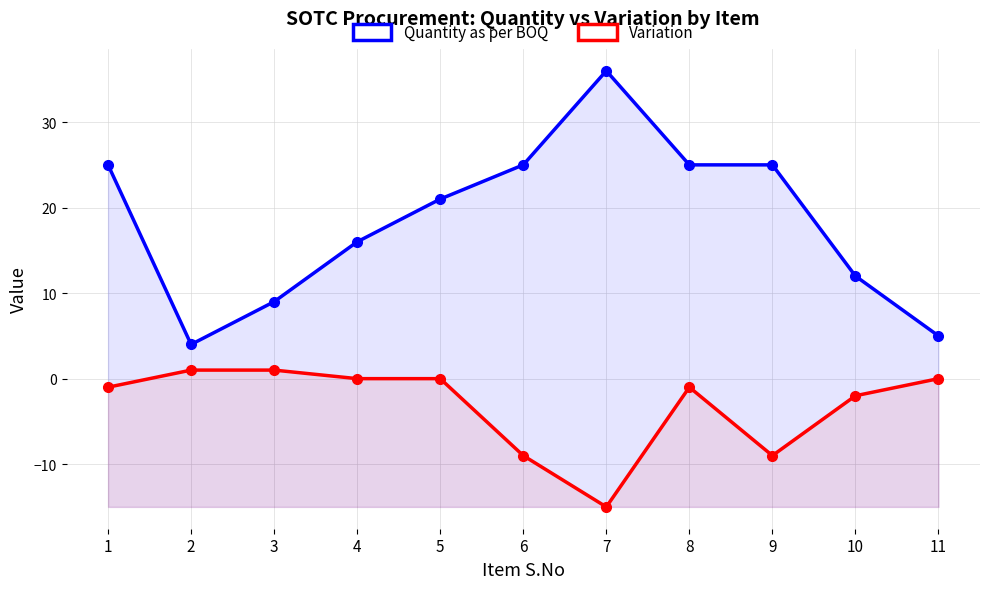

At which category does Variation reach its first local peak?

8